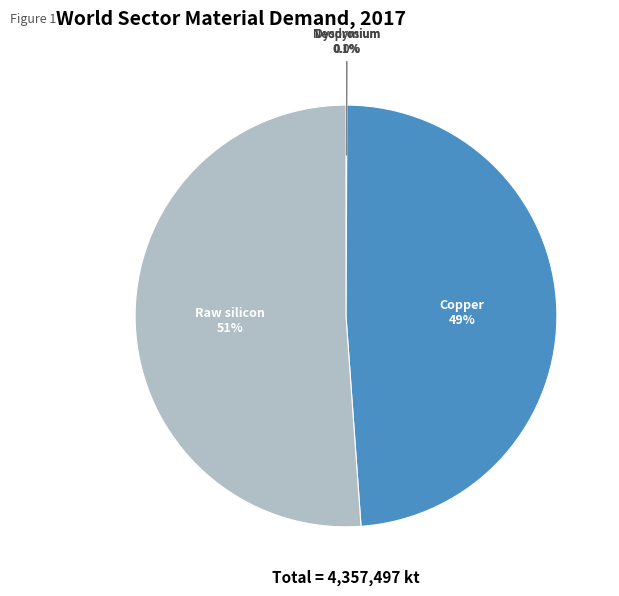

Is there a majority slice in this chart?

Yes